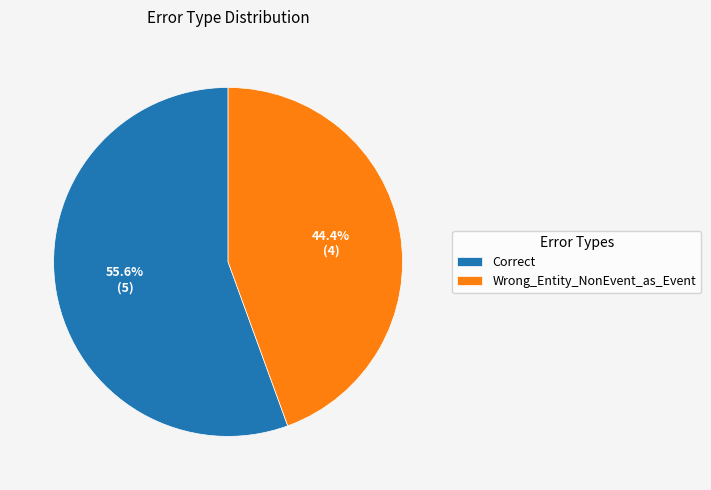

Combined, what portion of the pie is Wrong_Entity_NonEvent_as_Event and Correct?

100.0%